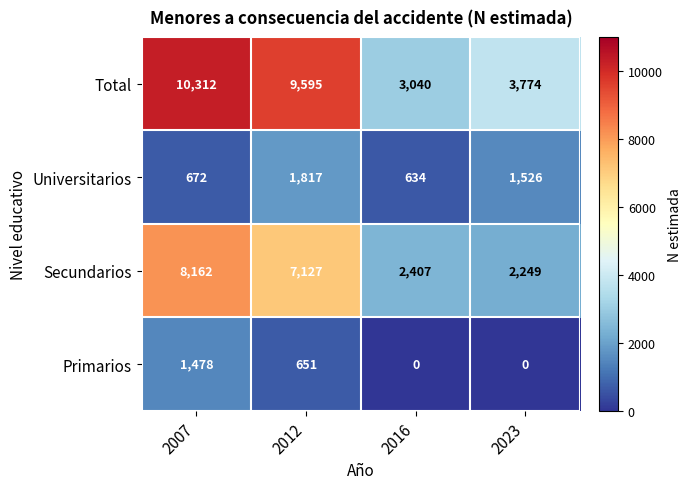

Count the number of categories in the chart.

4